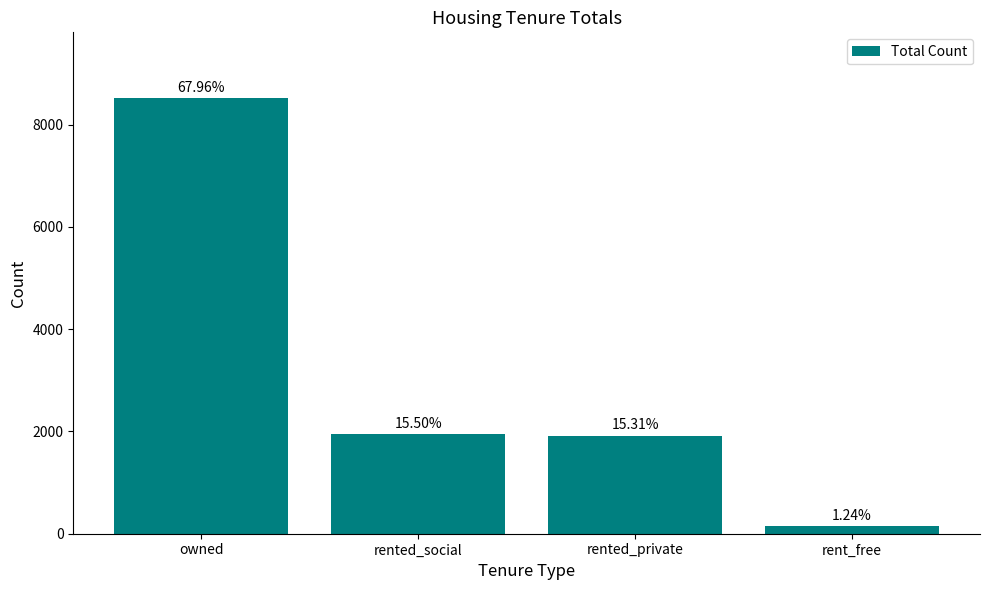

What is the value of the 4th bar from the left?

155